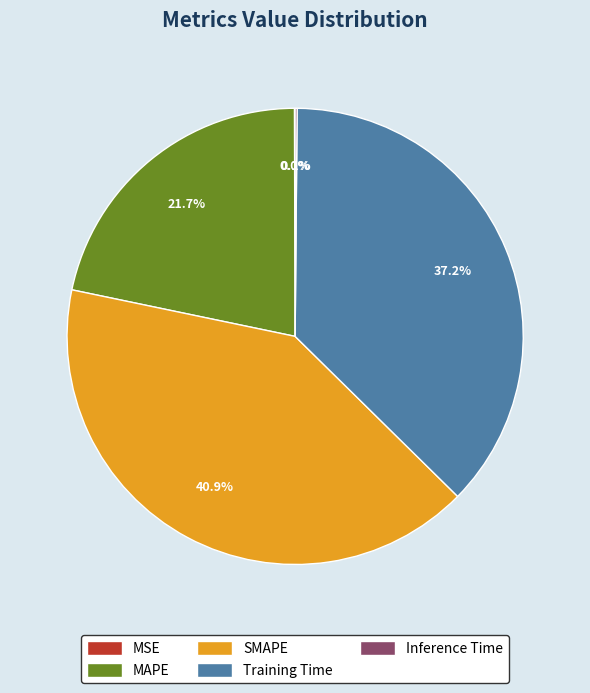

Do SMAPE and MAPE together represent more than half of the pie?

Yes